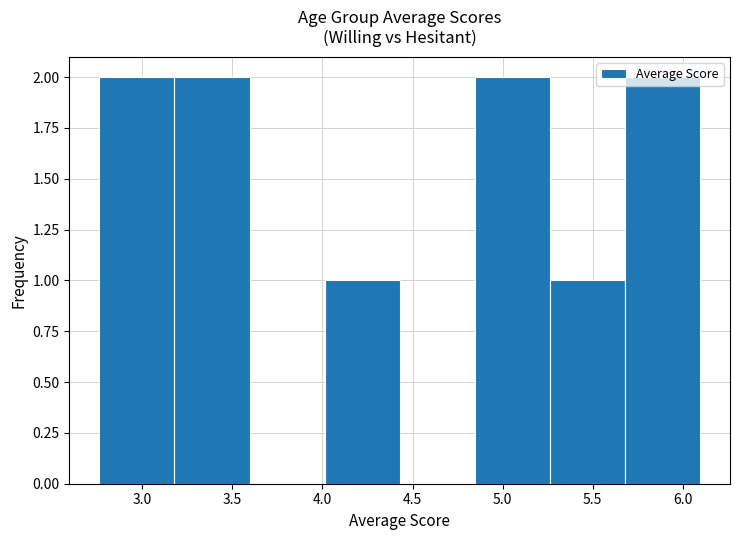

How tall is the bar that spans 5.25 to 5.70 on the x-axis? Neither the bar edges nor the heights are printed on the chart, so give them approximately, as read against the axes.

1